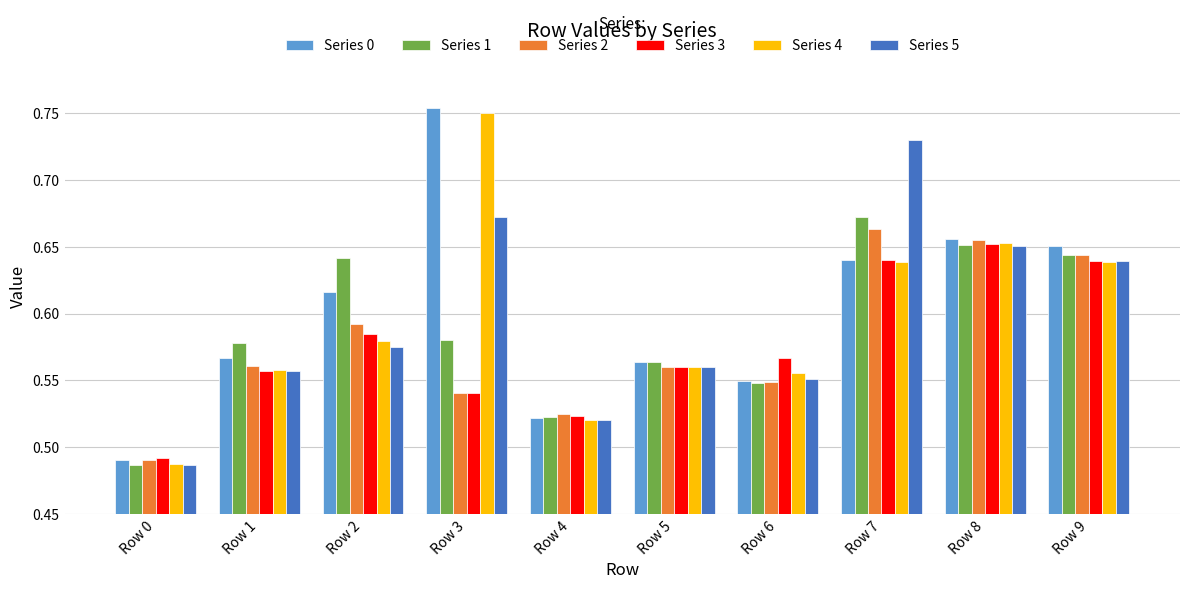

True or false: Series 2 has a value of 1.0 at Row 1.

False